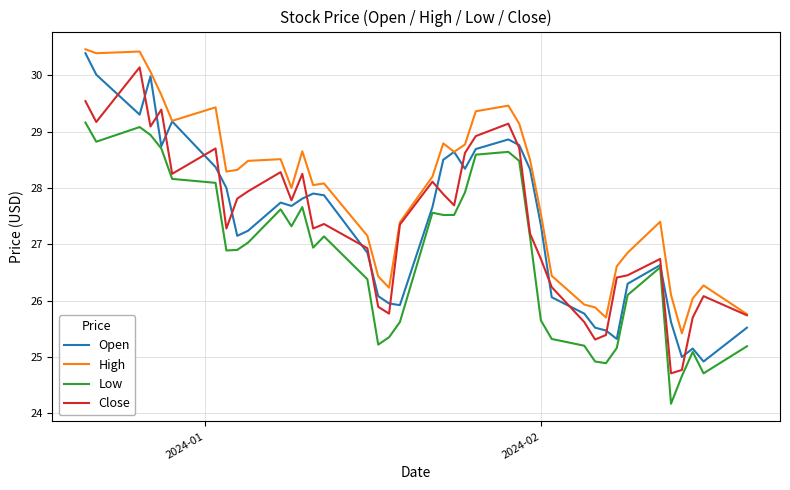

True or false: Low and High intersect in this chart.

False